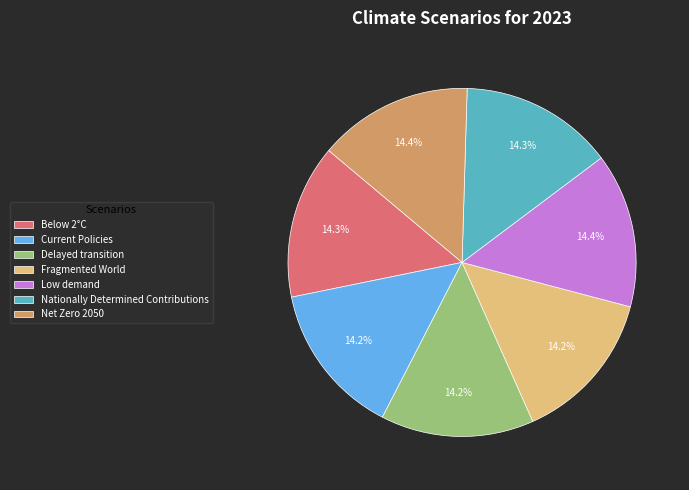

Is there a majority slice in this chart?

No